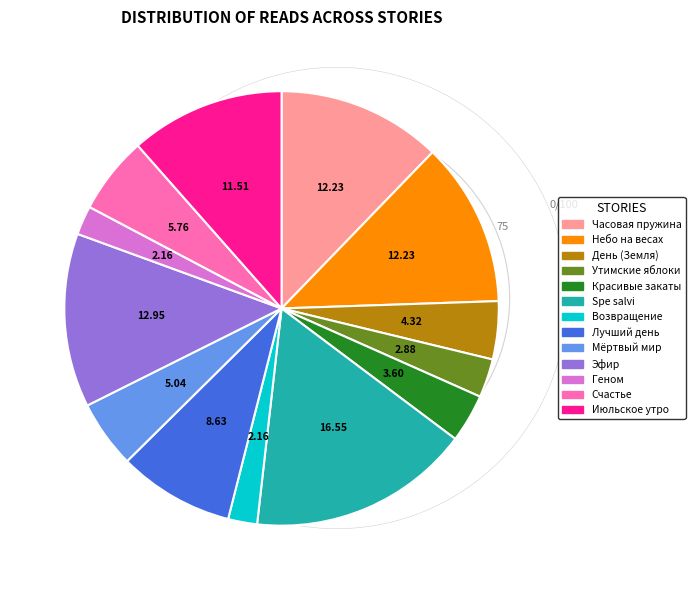

Is there a majority slice in this chart?

No